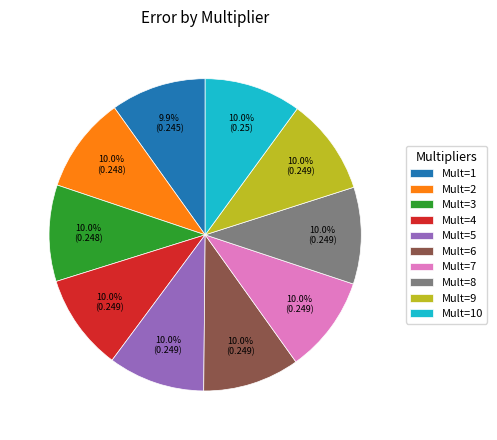

Does Mult=1 represent more than half of the total?

No